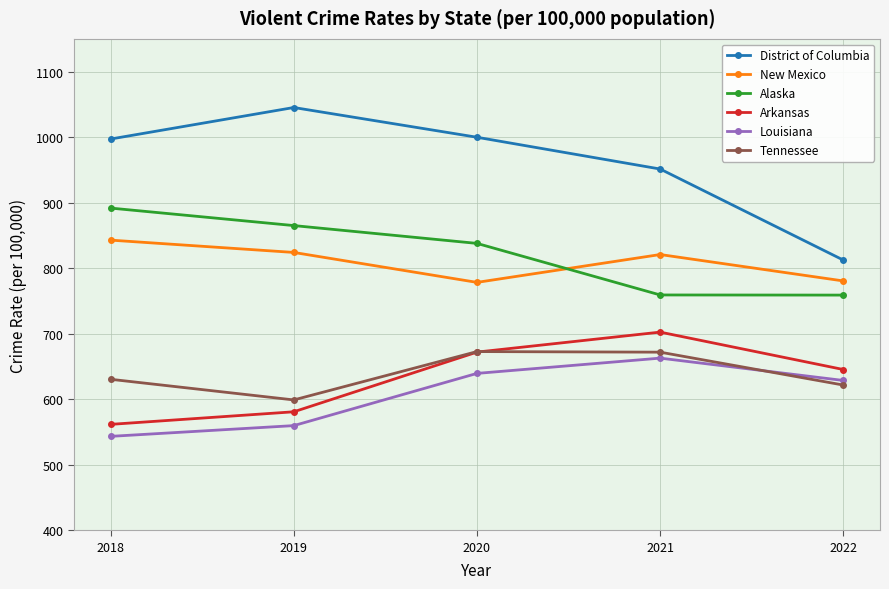

The value of Tennessee at 2020 is 148.5. True or false?

False